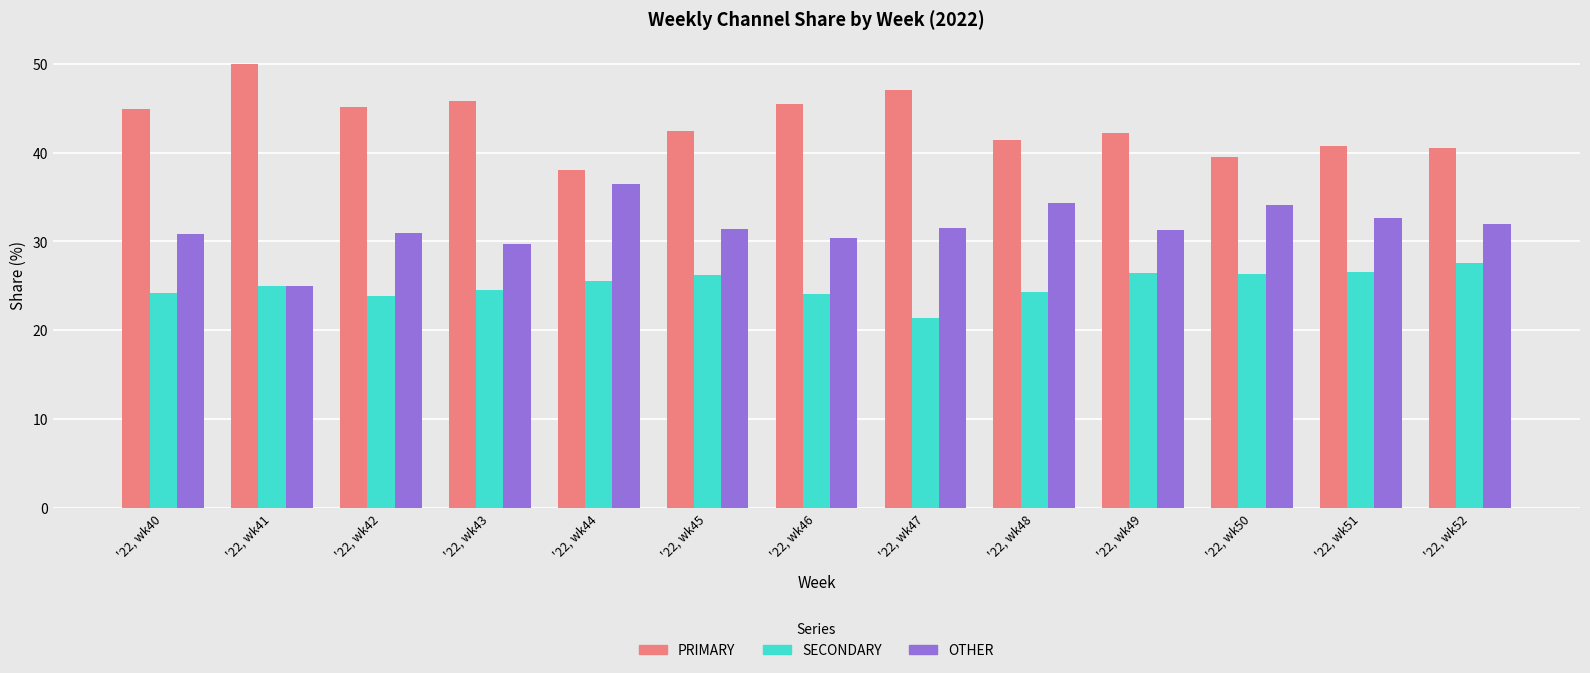

Does the chart contain any negative values?

No